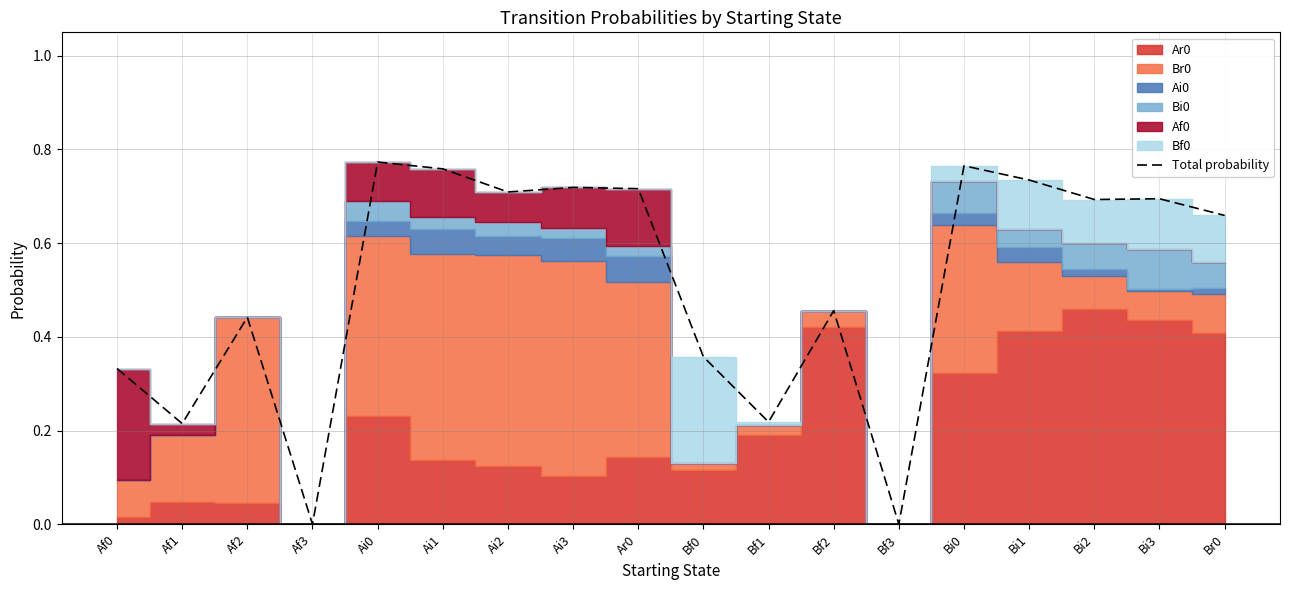

Which category has the lowest value across all series?

Af3